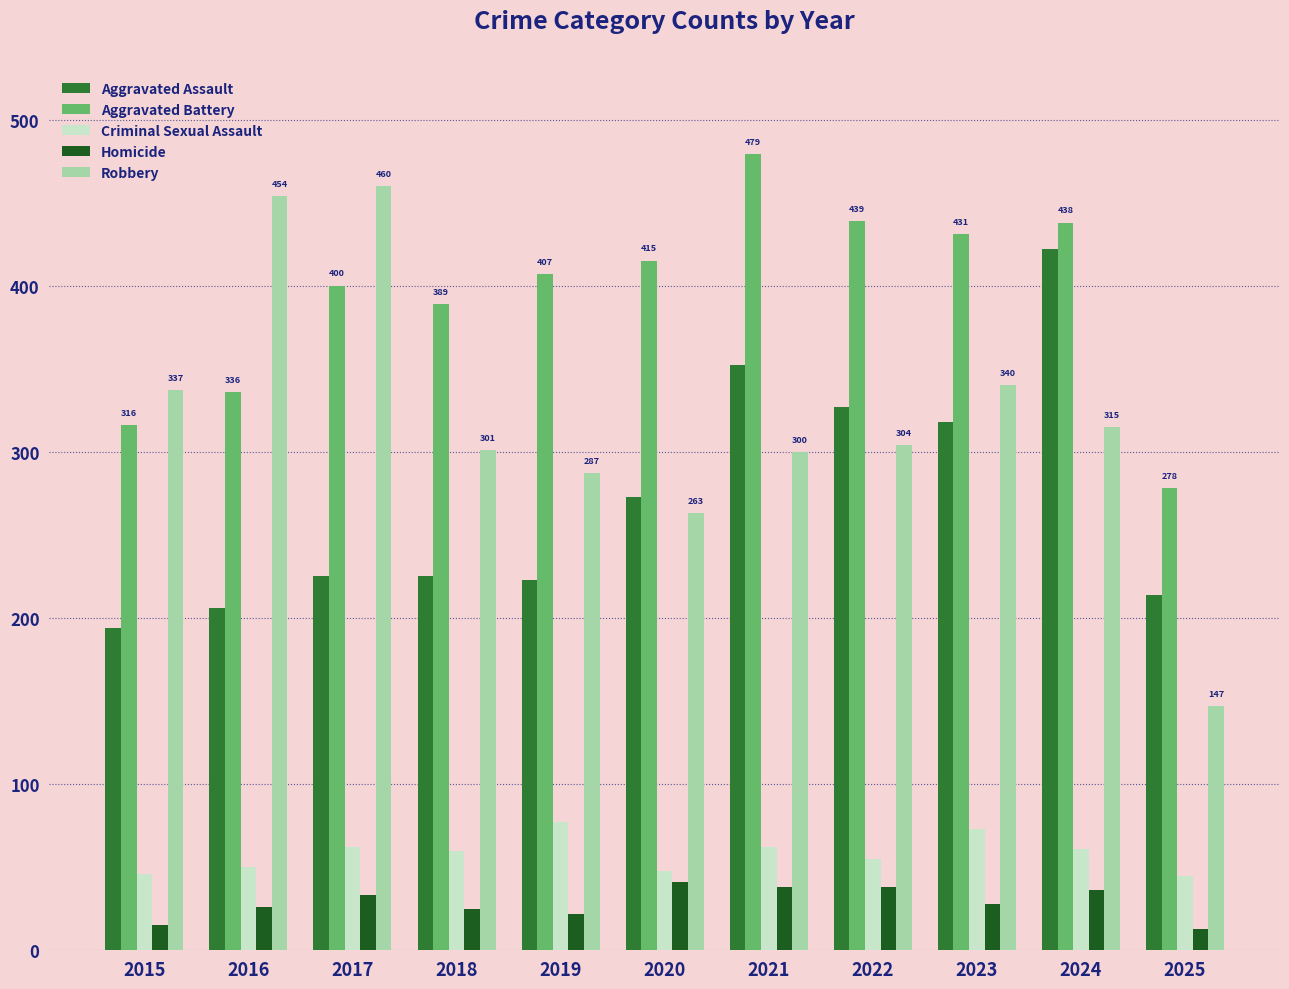

What is the difference between the highest and lowest values at 2020?

374